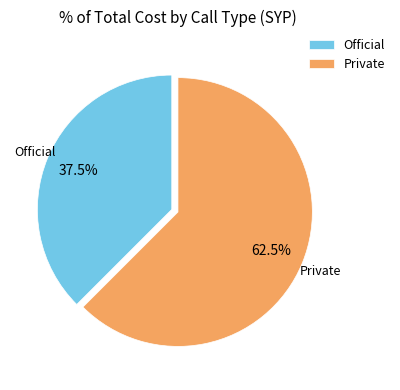

Rank the categories by value from lowest to highest.

Official, Private